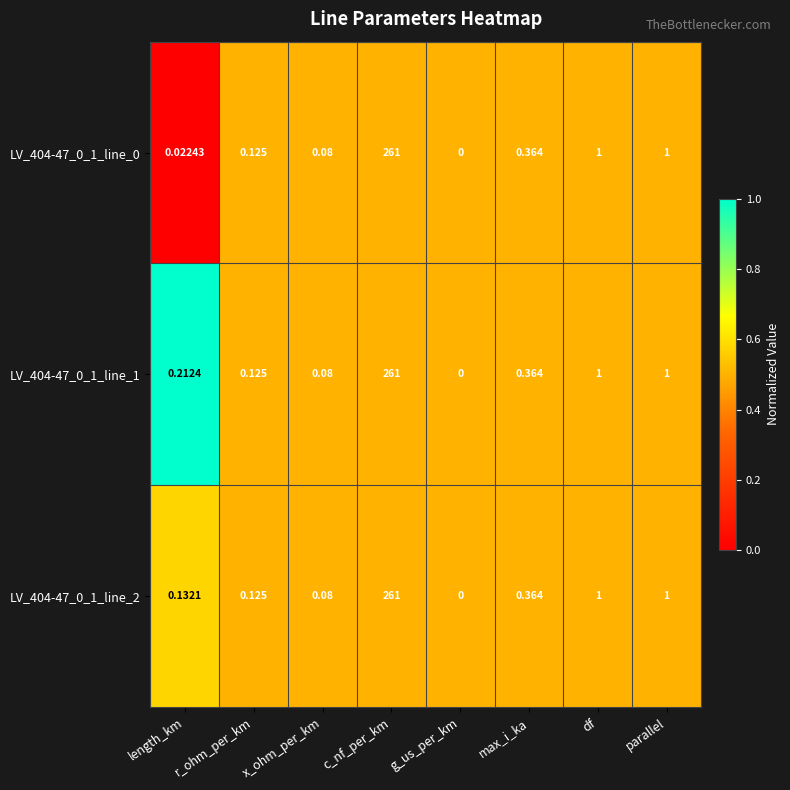

At which label does LV_404-47_0_1_line_2 reach its peak?

c_nf_per_km